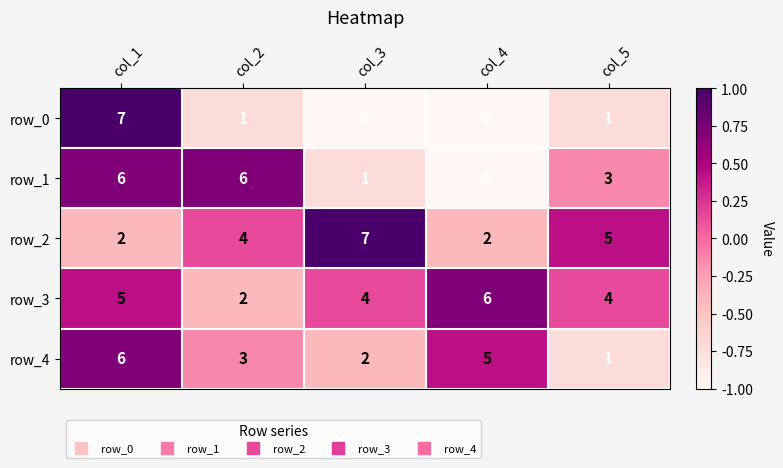

Reading left to right, transcribe all the data shown in this chart.

row_0: col_1=7	col_2=1	col_3=0	col_4=0	col_5=1
row_1: col_1=6	col_2=6	col_3=1	col_4=0	col_5=3
row_2: col_1=2	col_2=4	col_3=7	col_4=2	col_5=5
row_3: col_1=5	col_2=2	col_3=4	col_4=6	col_5=4
row_4: col_1=6	col_2=3	col_3=2	col_4=5	col_5=1